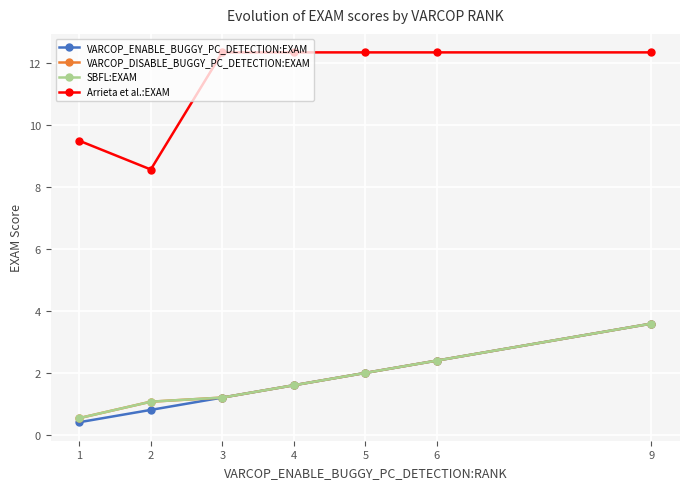

Reading left to right, list all the values displayed in this chart.

VARCOP_ENABLE_BUGGY_PC_DETECTION:EXAM: 0.4	0.8	1.2	1.6	2.0	2.4	3.6
VARCOP_DISABLE_BUGGY_PC_DETECTION:EXAM: 0.5	1.1	1.2	1.6	2.0	2.4	3.6
SBFL:EXAM: 0.5	1.1	1.2	1.6	2.0	2.4	3.6
Arrieta et al.:EXAM: 9.5	8.6	12.4	12.4	12.4	12.4	12.4